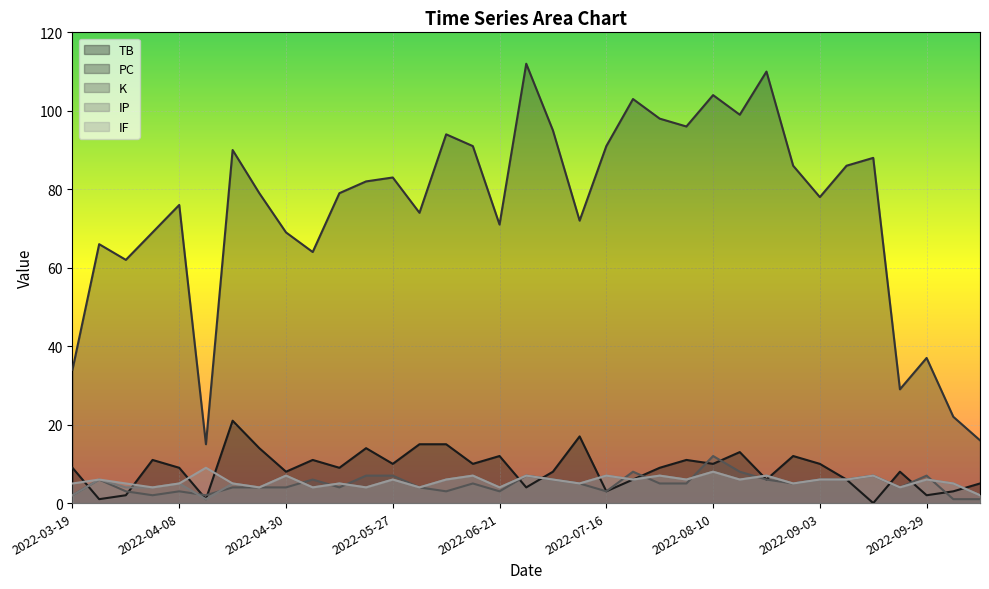

What are all the series names shown in the legend?

TB, PC, K, IP, IF